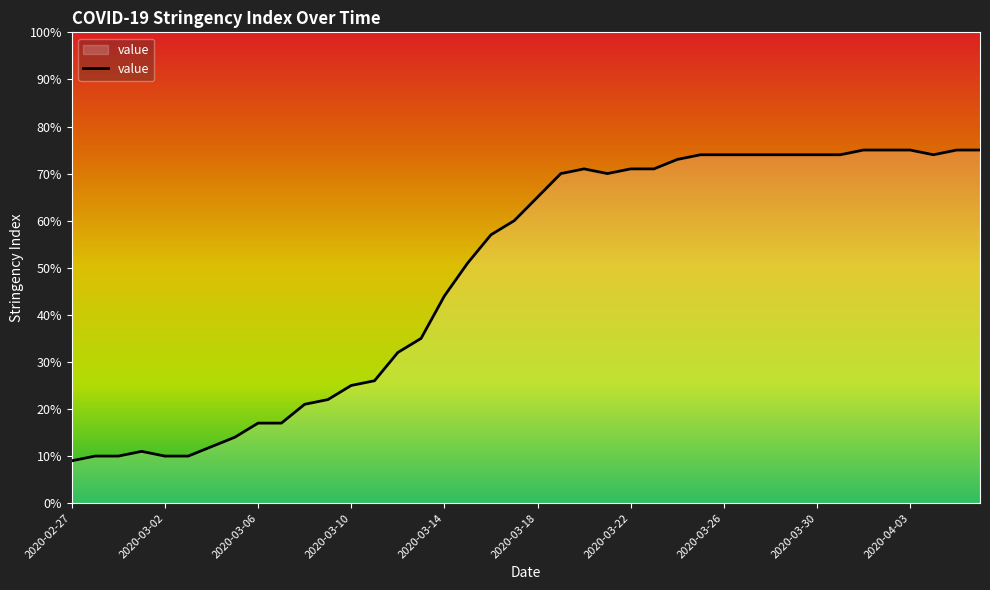

What is the greatest value displayed?

75